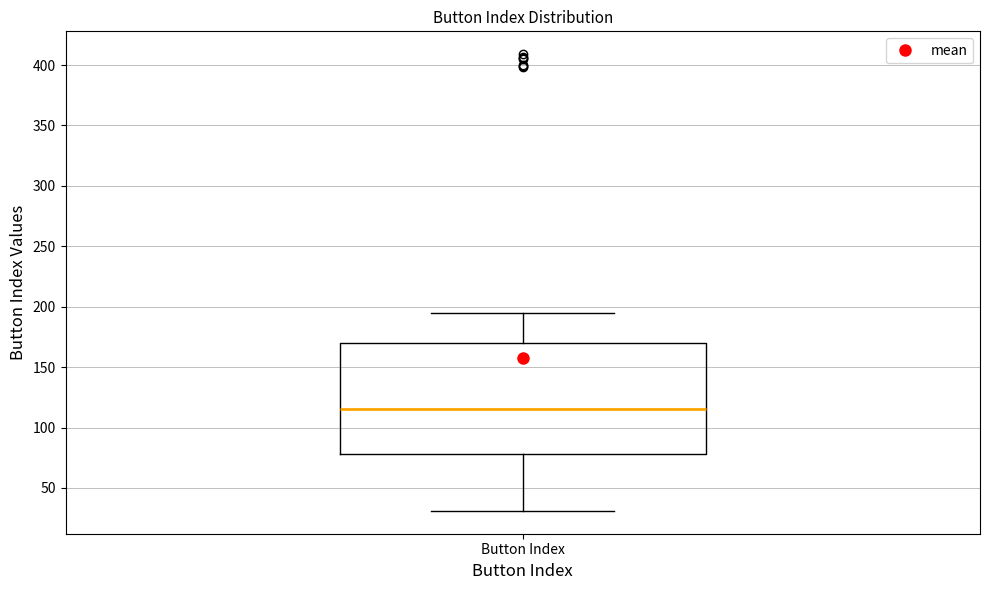

Transcribe this box plot: give where the median line is, the range the box spans, and where the two whiskers end, as read against the y-axis. The values are not printed on the chart, so give them approximately, as read against the axis.

median 115, box 80 to 170, whiskers 30 to 195